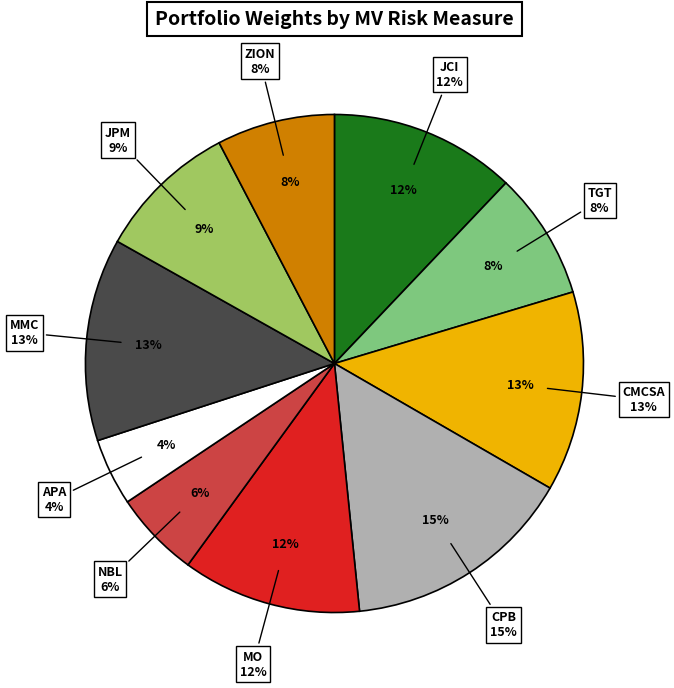

Rank the categories by value from highest to lowest.

CPB, MMC, CMCSA, JCI, MO, JPM, TGT, ZION, NBL, APA